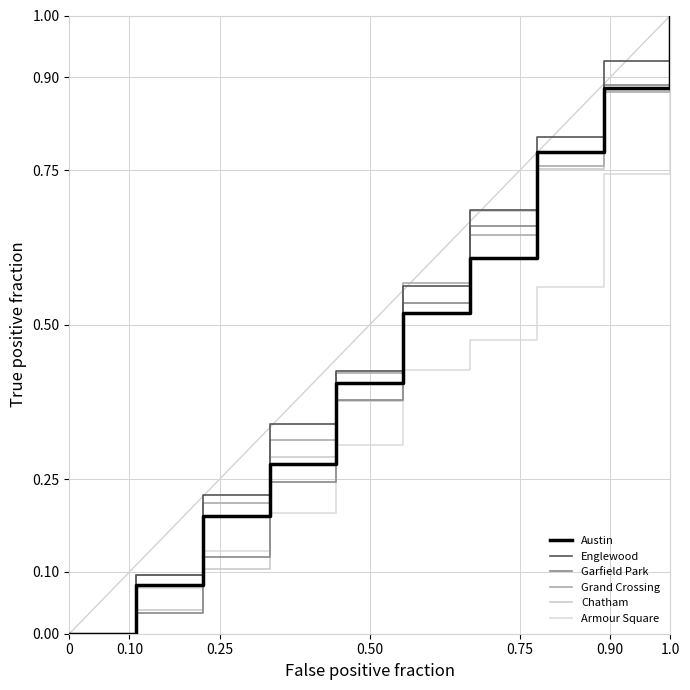

At how many categories does at least one series exceed 0?

9